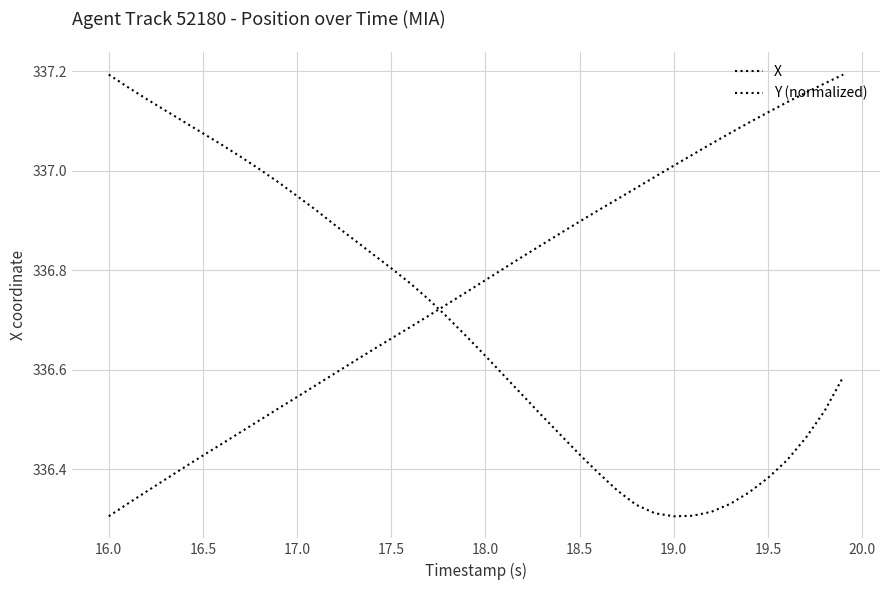

How many lines are shown in the chart?

2